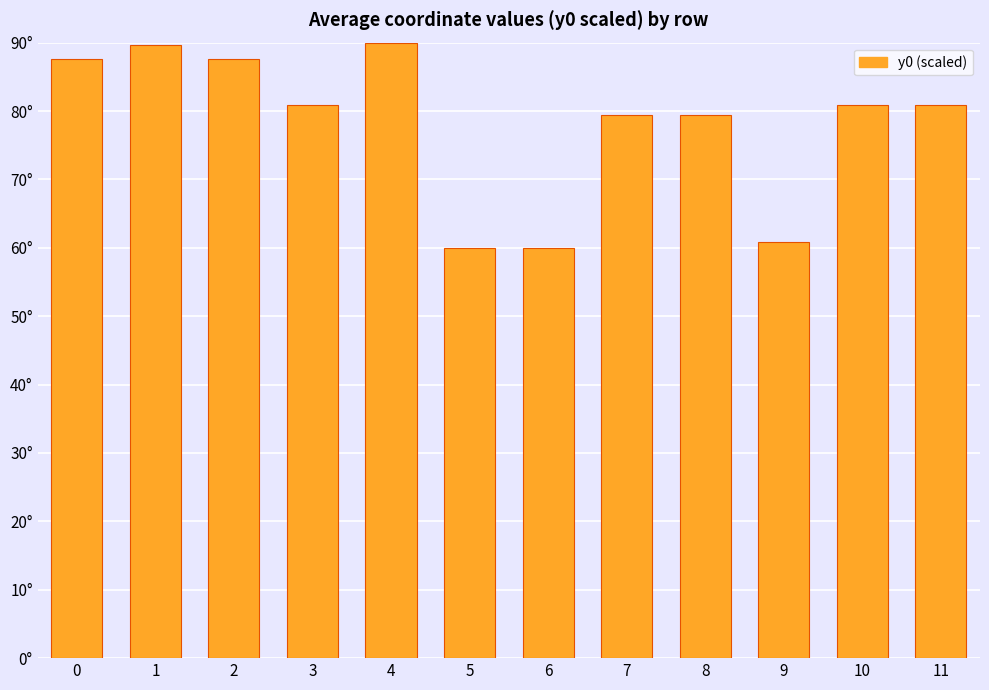

Does the chart contain any negative values?

No